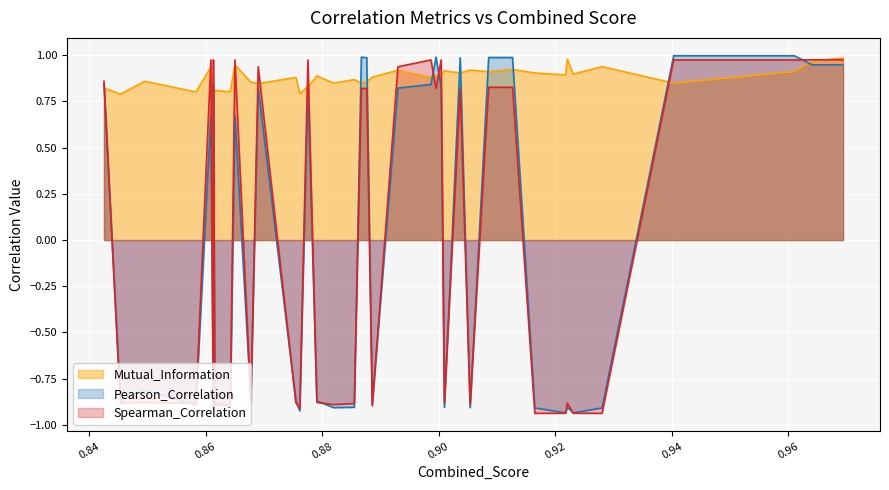

Which series has the largest total across all categories?

Mutual_Information